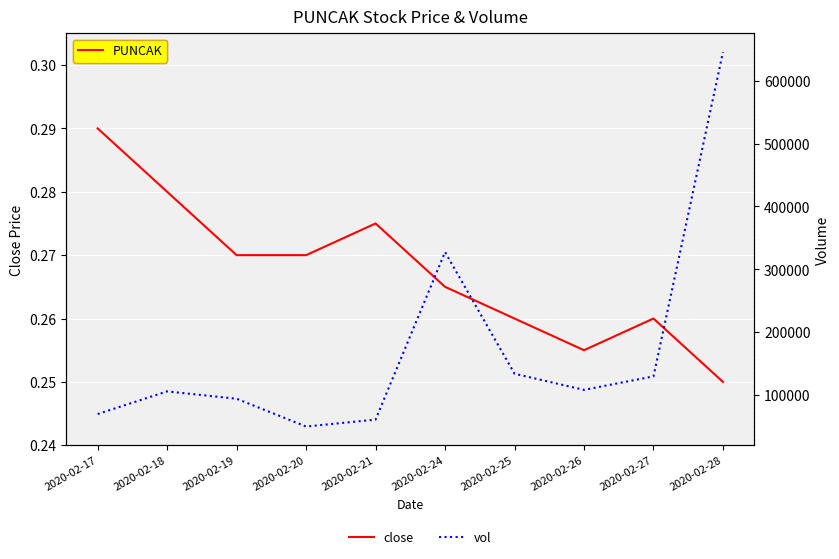

At 2020-02-28, list the series in order from smallest to largest.

close, vol